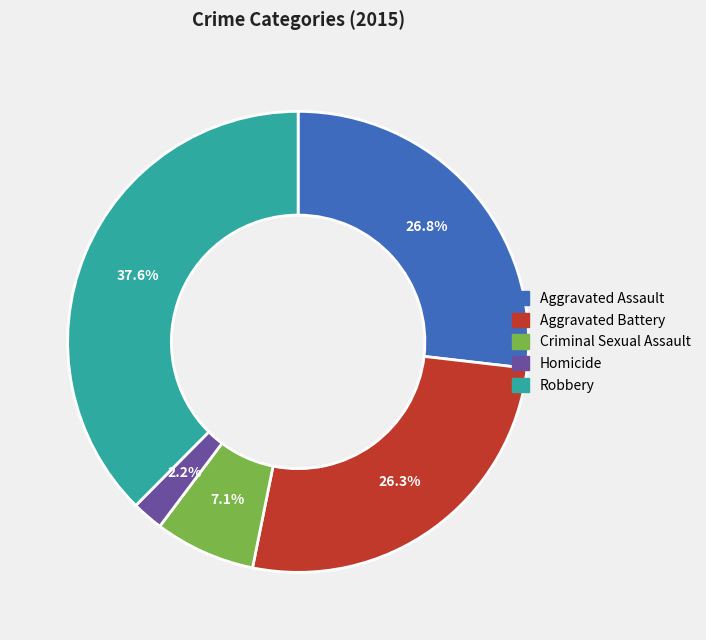

How many segments does this pie chart have?

5